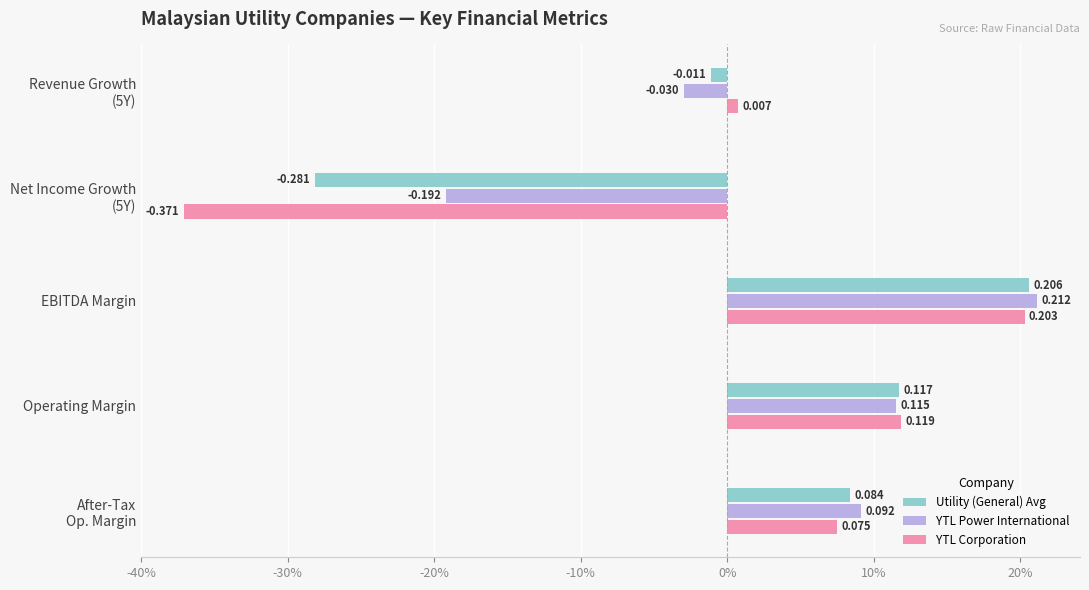

Rank the categories by YTL Power International value from highest to lowest.

EBITDA Margin, Operating Margin, After-Tax
Op. Margin, Revenue Growth
(5Y), Net Income Growth
(5Y)